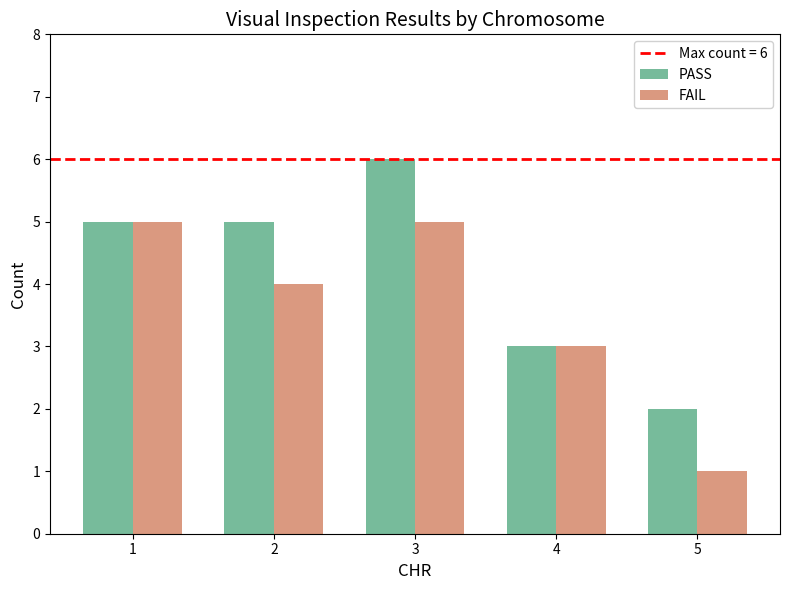

Reading left to right, list all the values displayed in this chart.

PASS: 5	5	6	3	2
FAIL: 5	4	5	3	1